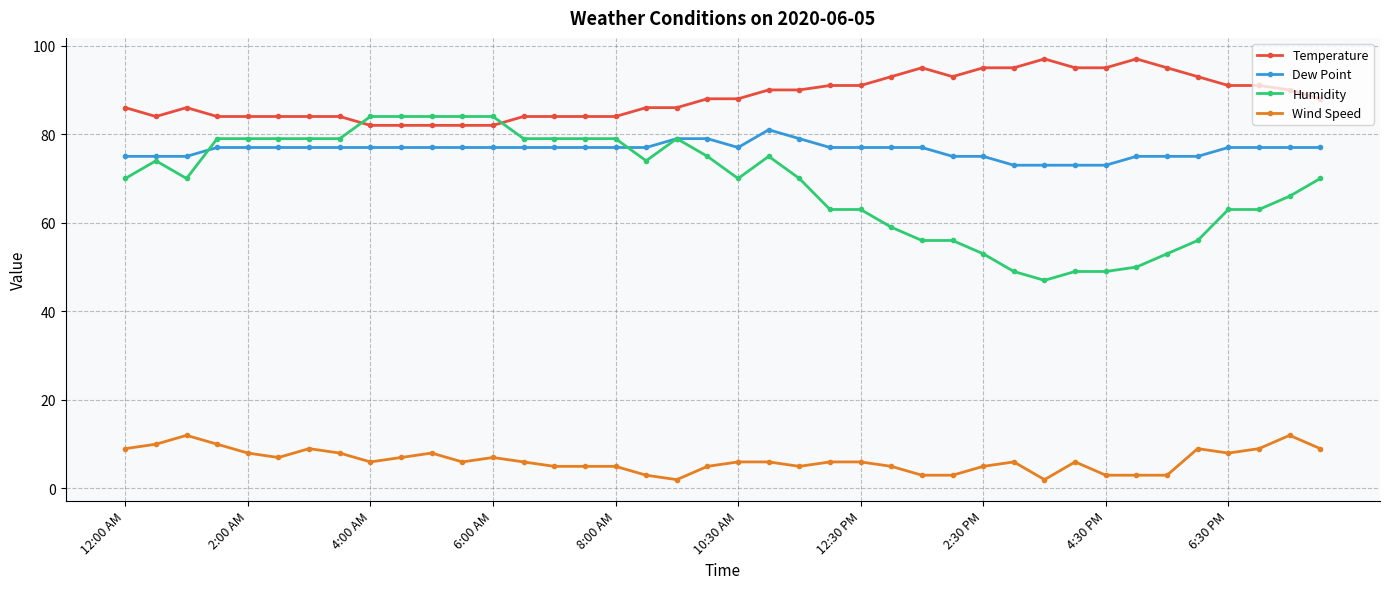

True or false: Wind Speed has more than 1 interior local peaks.

True